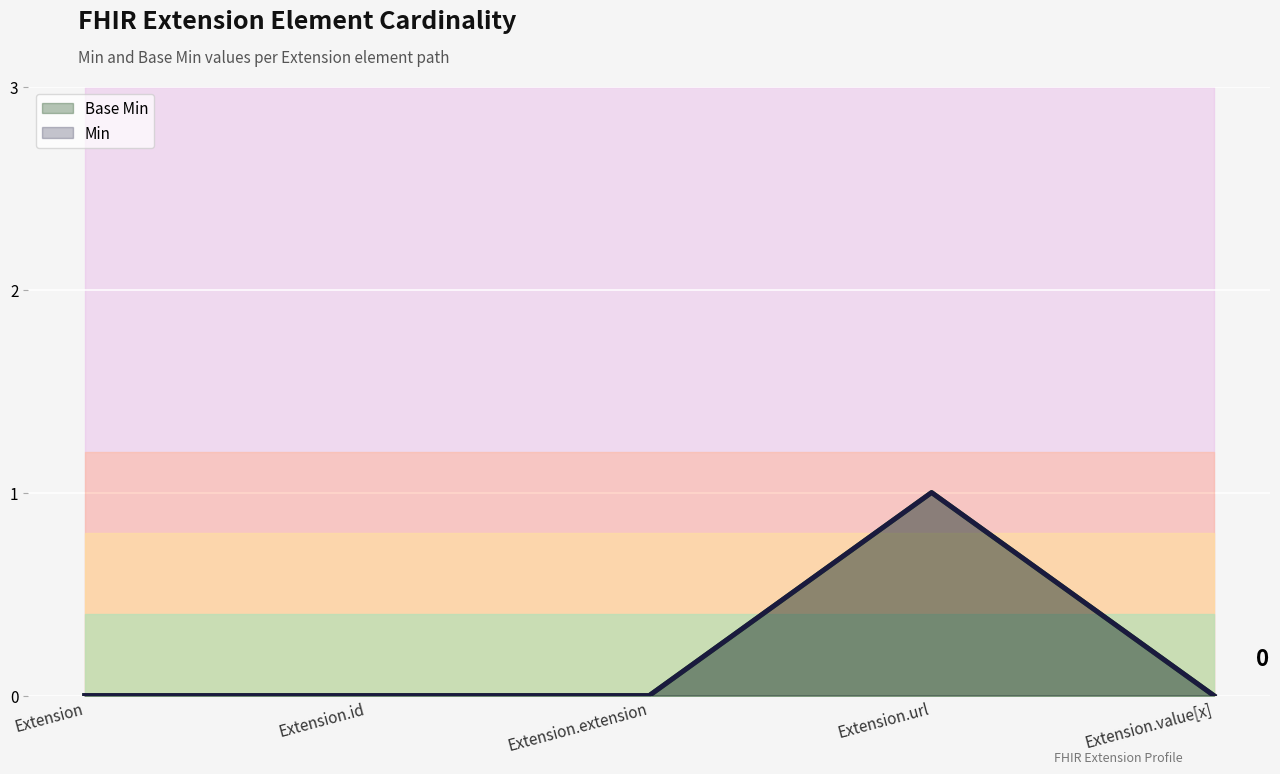

How many lines are shown in the chart?

2